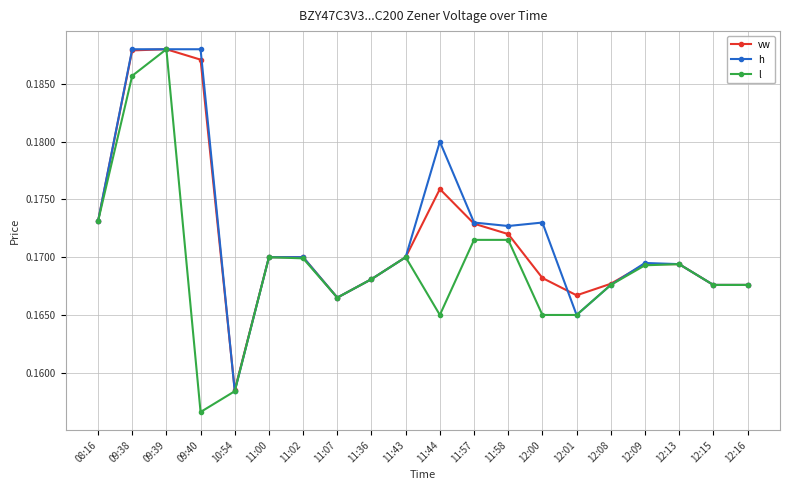

At how many categories does at least one series exceed 0?

20